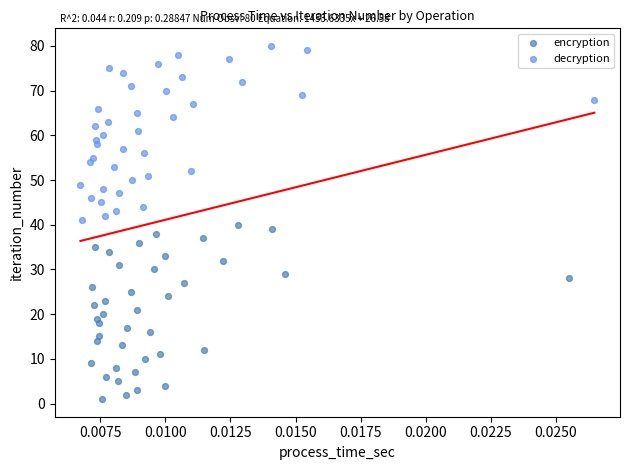

Which series reaches the minimum Y coordinate?

encryption